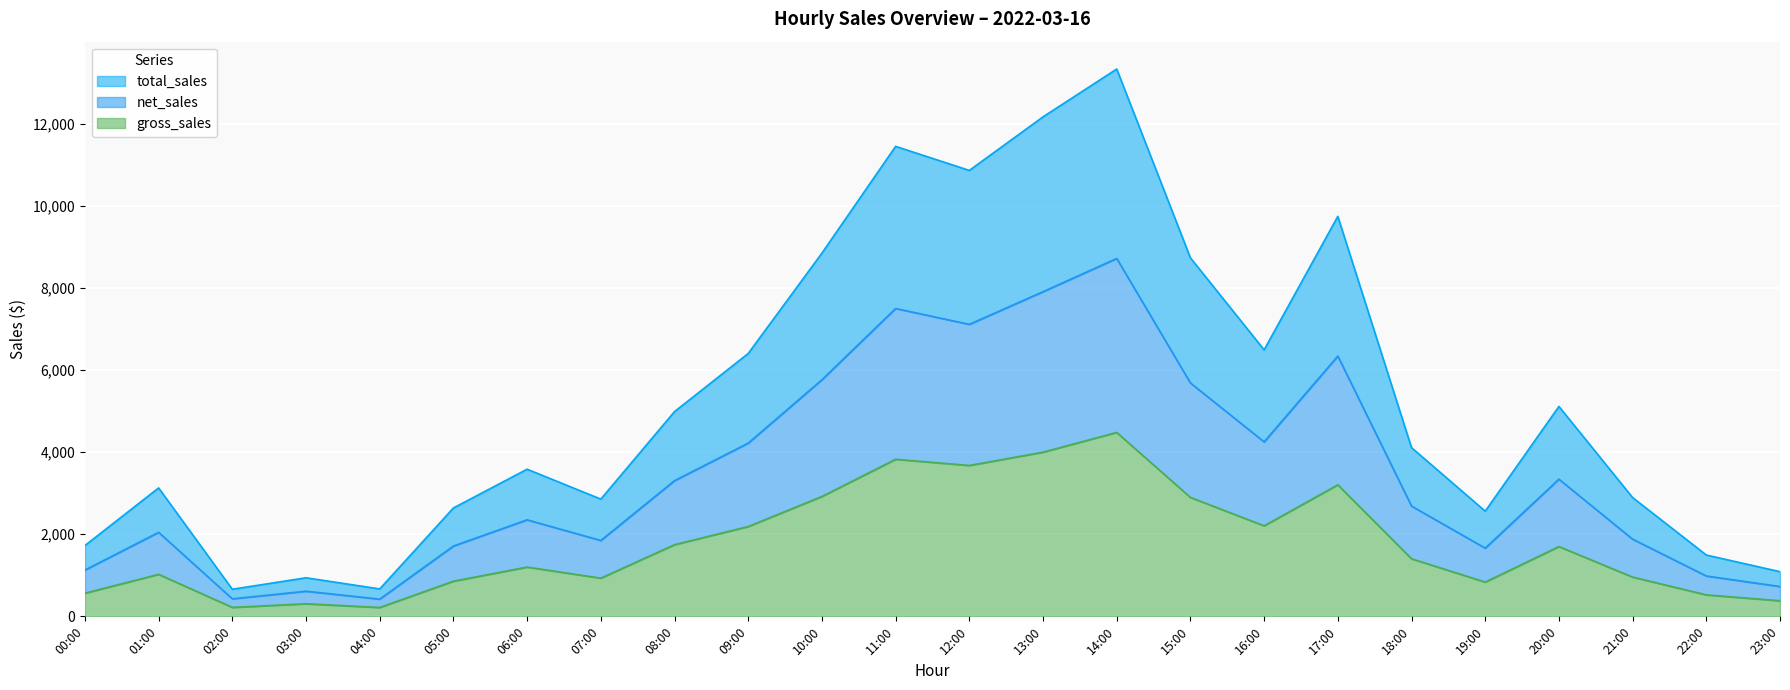

What is the maximum value for gross_sales?

4478.0